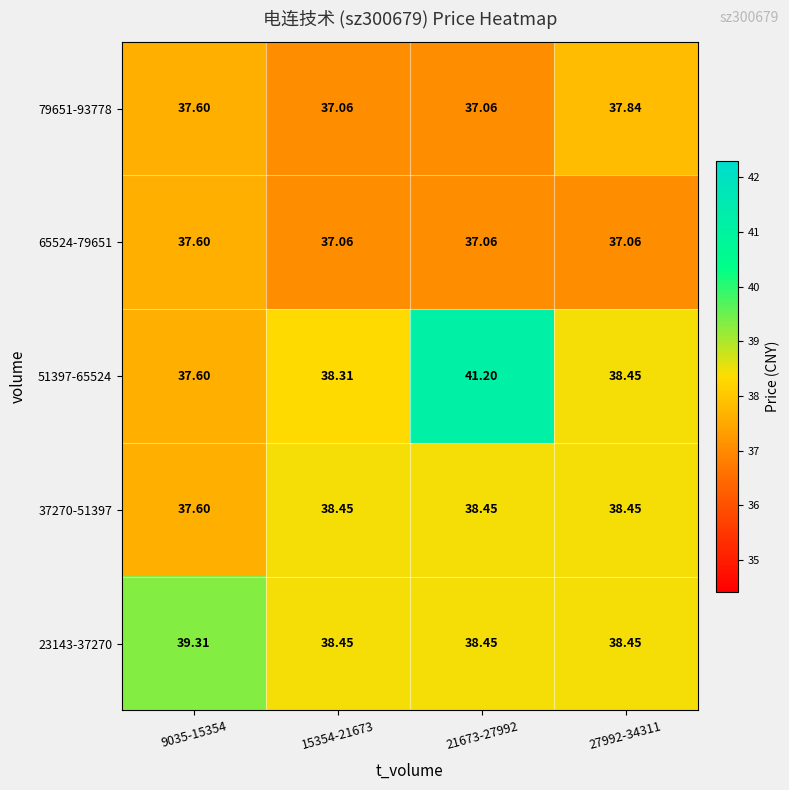

Is the value of 37270-51397 at 9035-15354 greater than the value of 65524-79651 at 21673-27992?

Yes